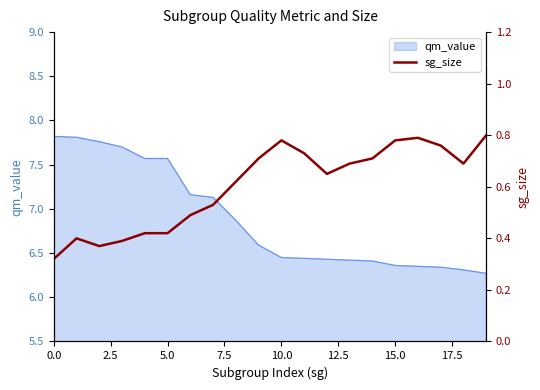

What is the sum of all values?

12.1